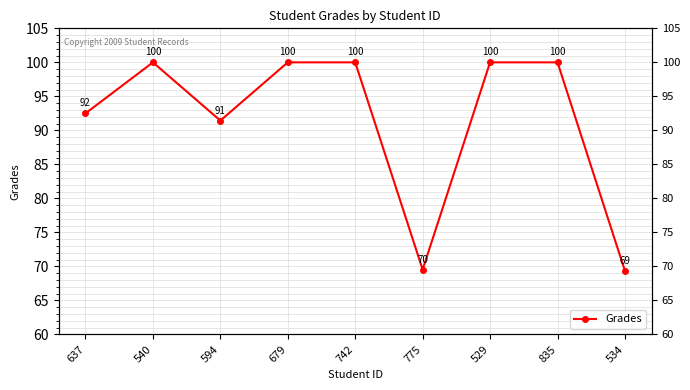

What is the difference between the maximum and minimum values?

30.7